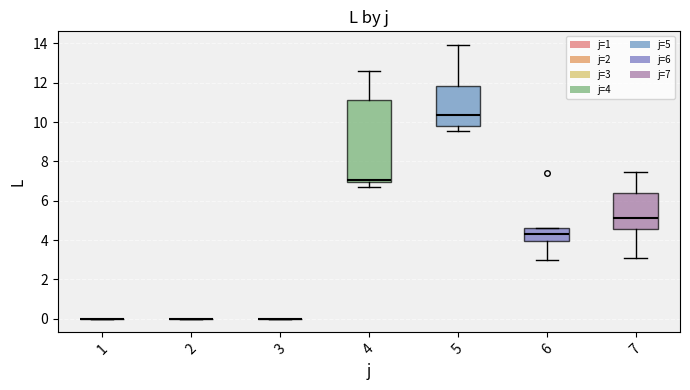

Reading left to right, transcribe this box plot: for each box, give where its median line is, the range the box spans, and where its two whiskers end, as read against the y-axis. The values are not printed on the chart, so give them approximately, as read against the axis.

1: box collapsed to a line at 0.0, whiskers 0.0 to 0.0
2: box collapsed to a line at 0.0, whiskers 0.0 to 0.0
3: box collapsed to a line at 0.0, whiskers 0.0 to 0.0
4: median 7.0 (just above the box's lower edge), box 7.0 to 11.2, whiskers 6.6 to 12.6
5: median 10.4, box 9.8 to 11.8, whiskers 9.6 to 14.0
6: median 4.4, box 4.0 to 4.6, whiskers 3.0 to 4.6
7: median 5.2, box 4.6 to 6.4, whiskers 3.2 to 7.4